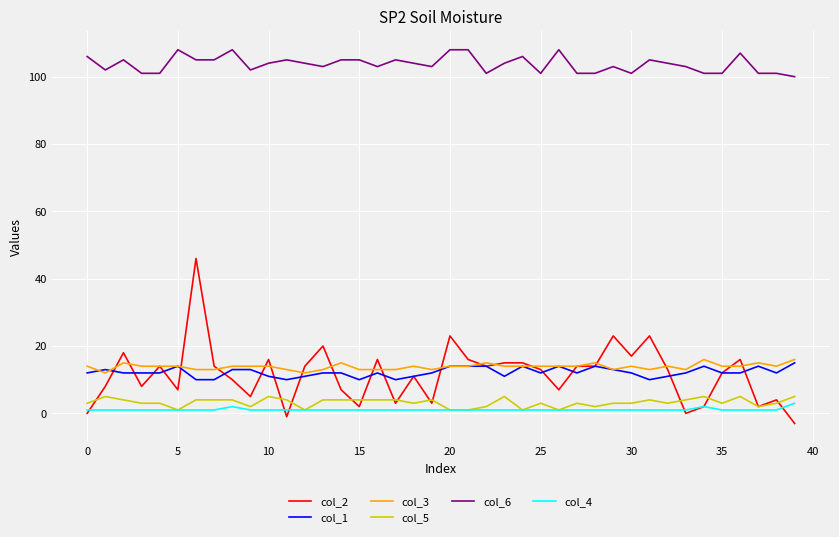

Which series has the widest spread of values?

col_2